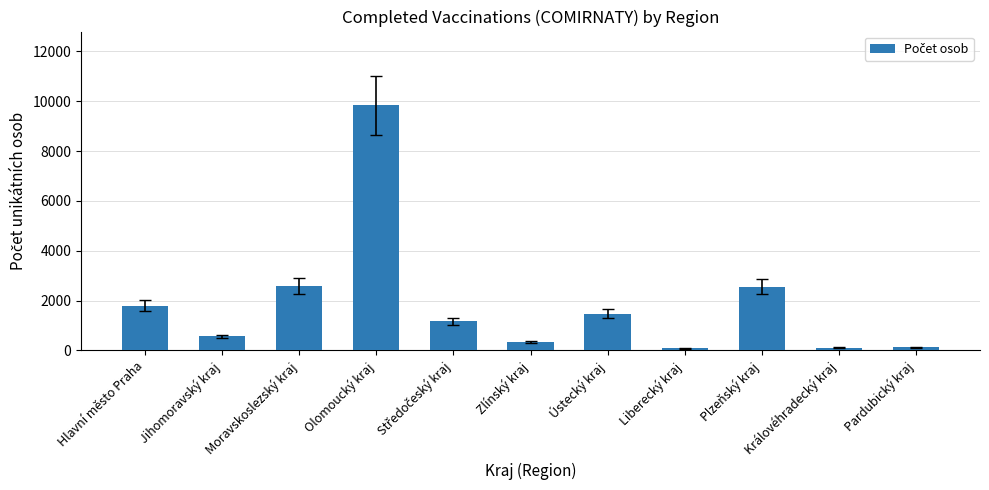

Count the number of categories in the chart.

11